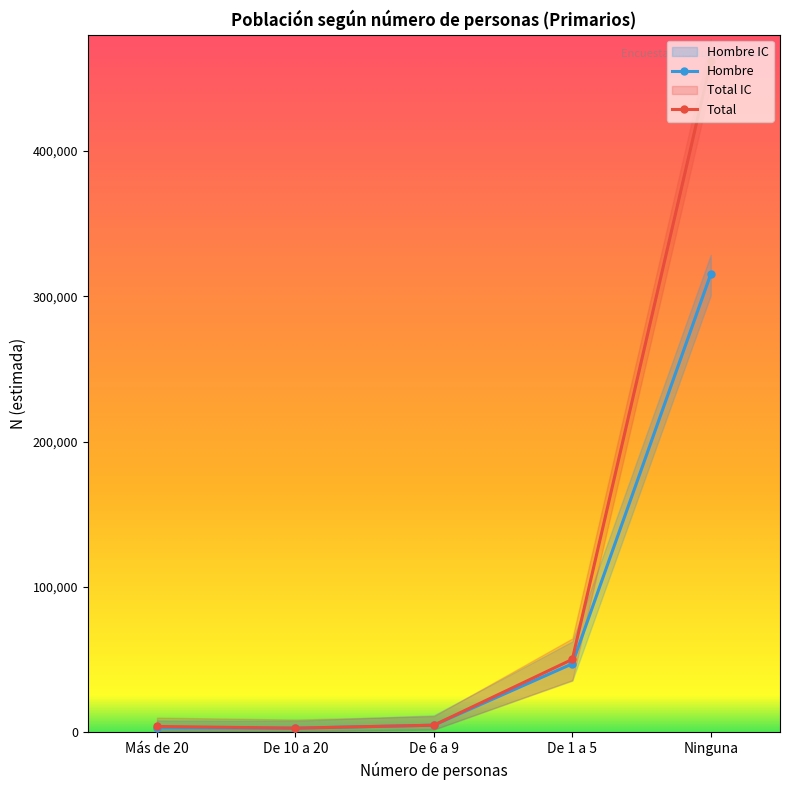

Between Más de 20 and De 10 a 20, which series saw the biggest shift?

Total